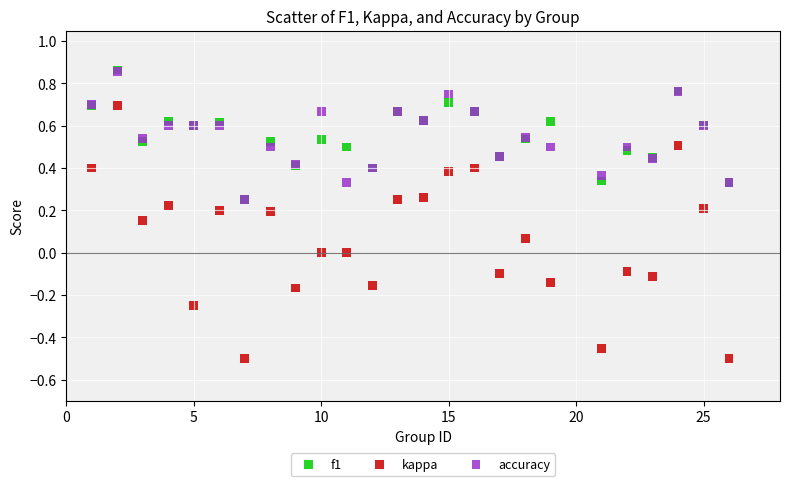

What are all the series names shown in the legend?

f1, kappa, accuracy